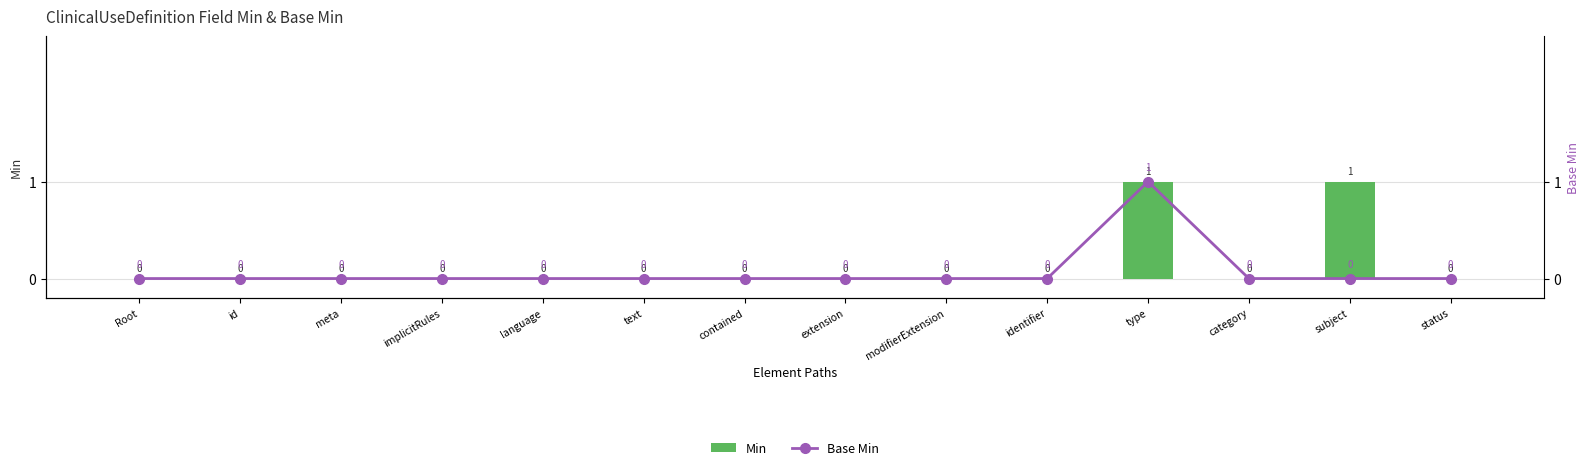

Is the value of Base Min at identifier greater than the value of Min at identifier?

No